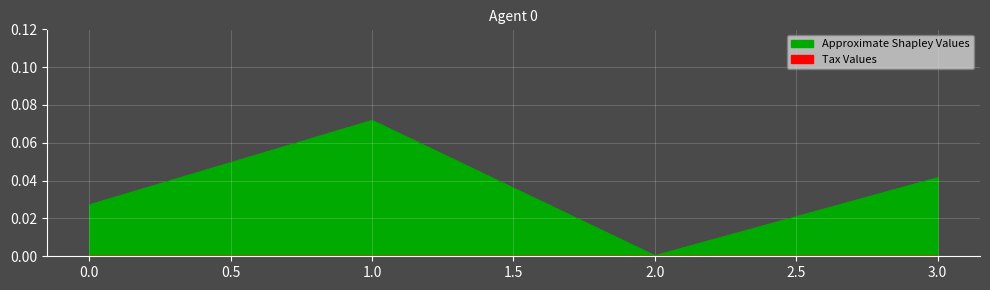

Reading right to left, list all the values displayed in this chart.

3=0.0	2=0.0	1=0.1	0=0.0